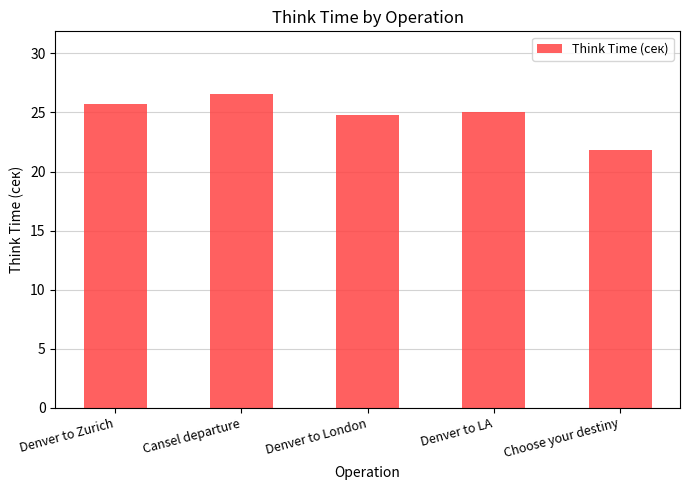

Does the chart contain stacked bars?

No